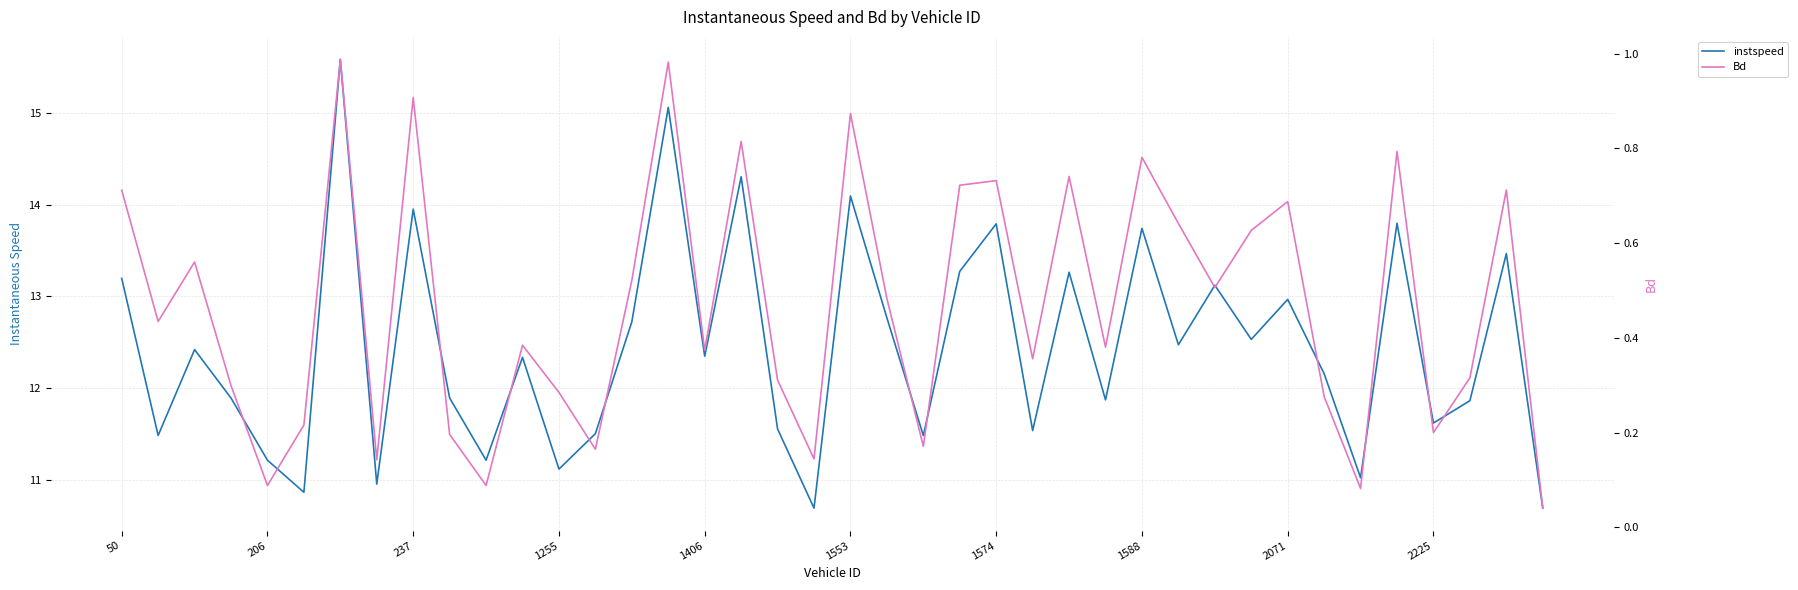

Rank the series at 13 from highest to lowest value.

instspeed, Bd